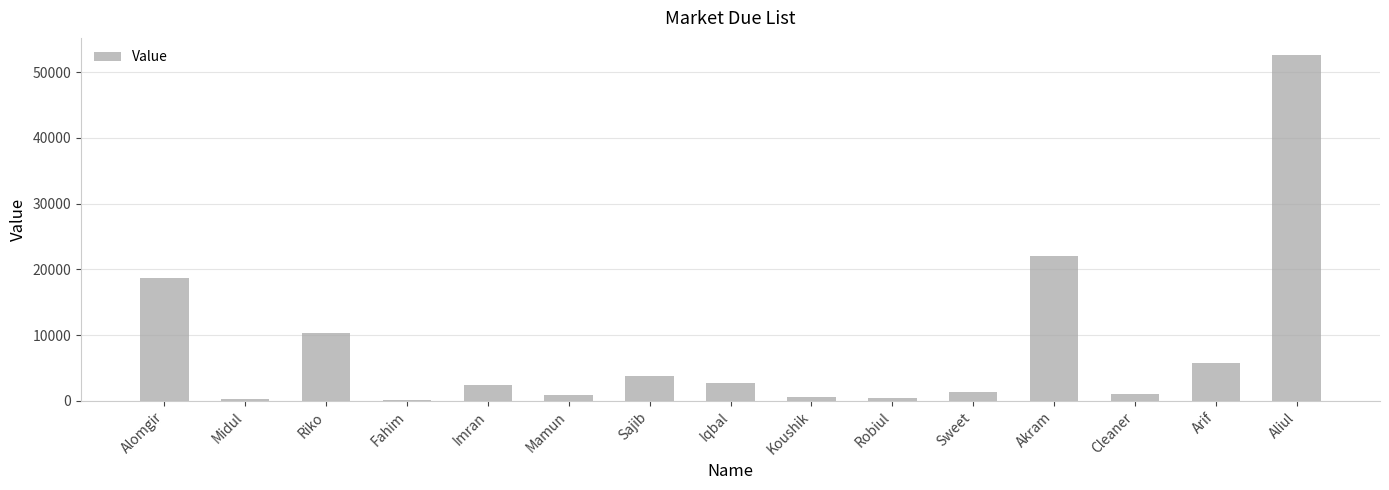

What is the label of the 6th bar from the right?

Robiul